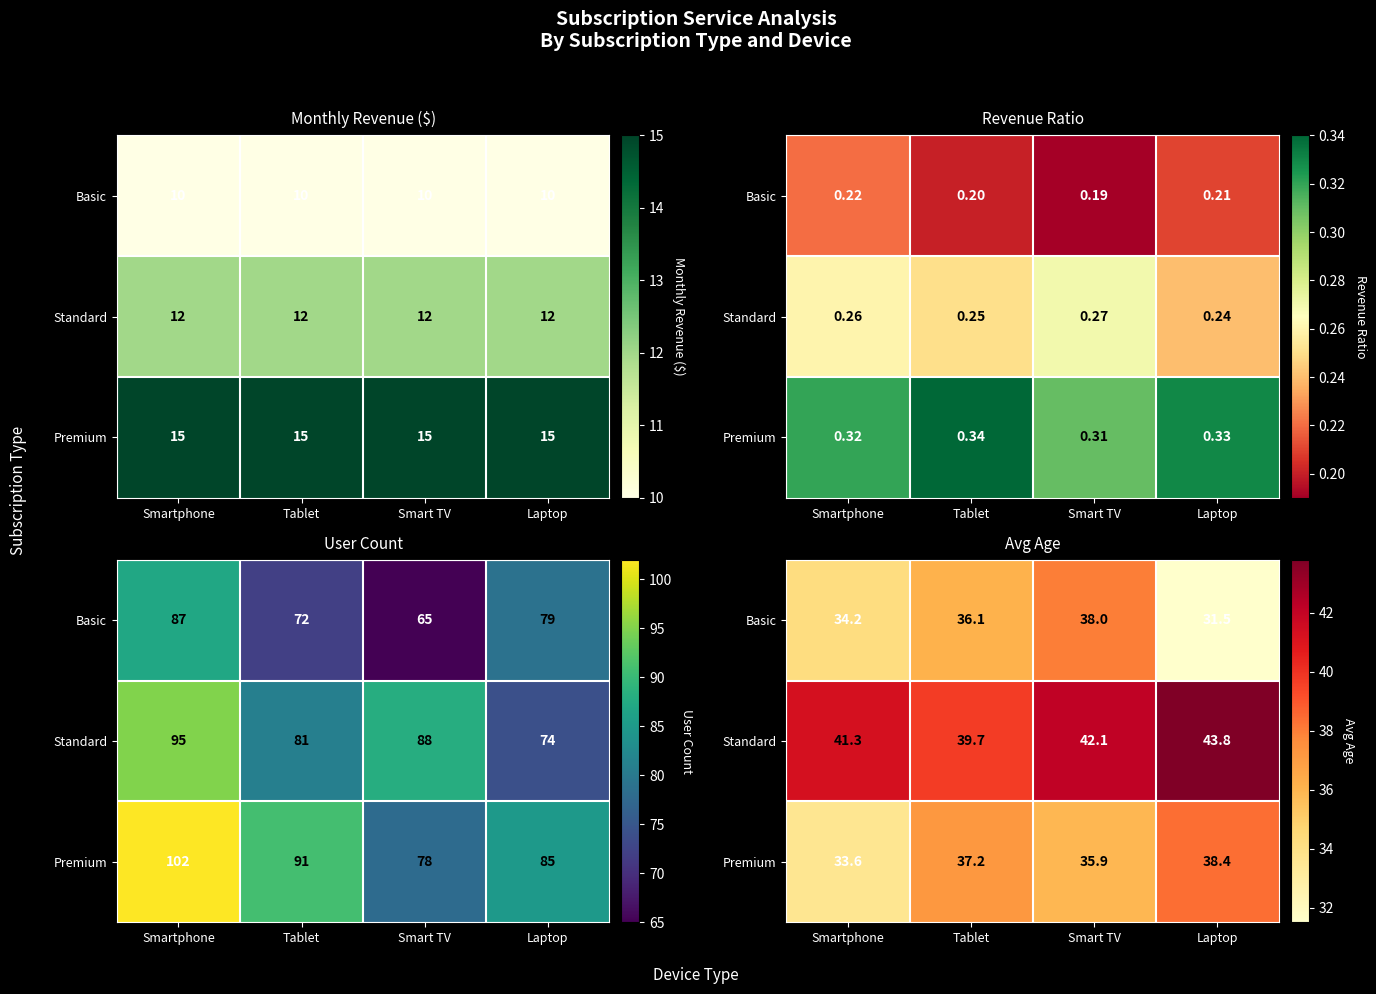

True or false: Premium has a value of 37.2 at Tablet.

True